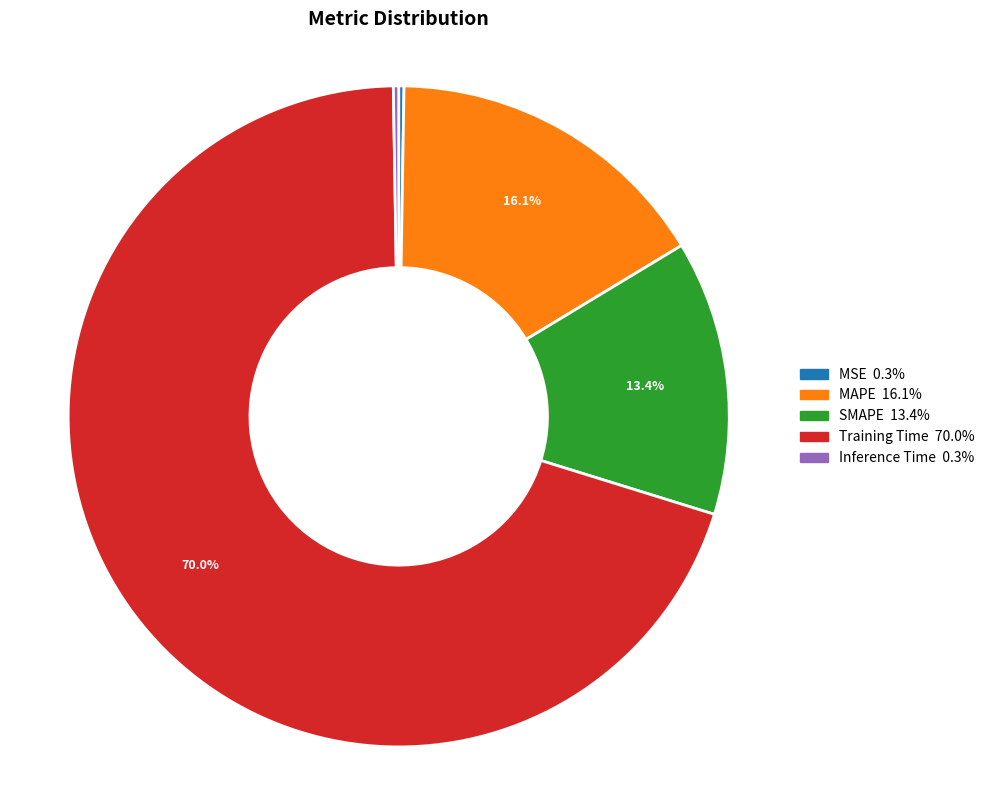

To the nearest percent, what is the difference between the largest and smallest slice percentages?

70%